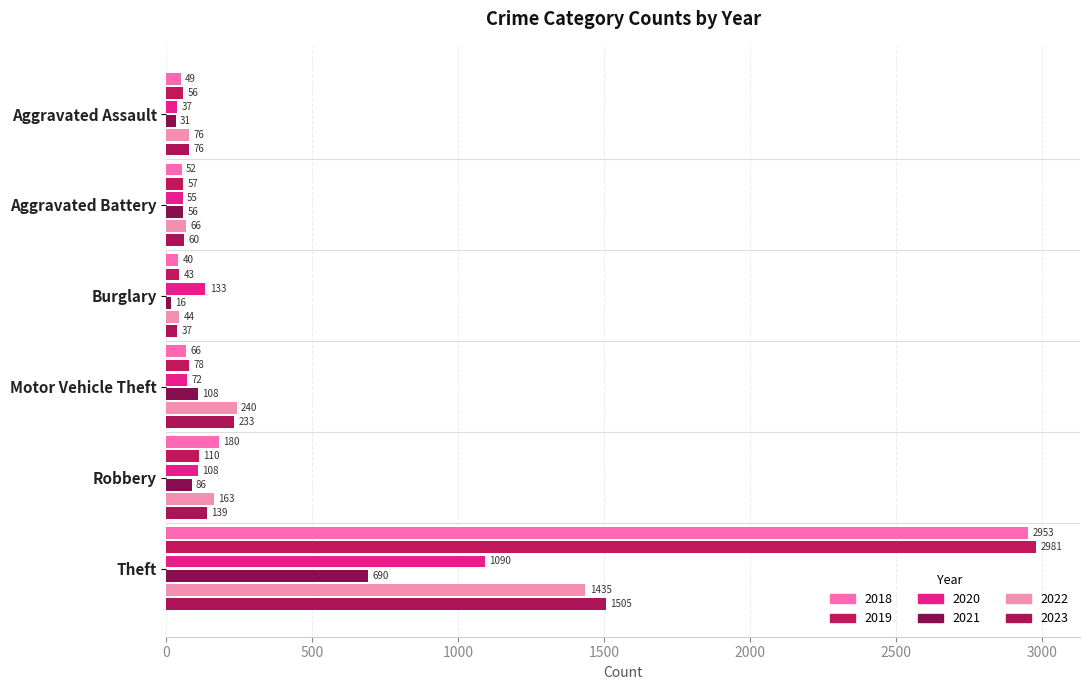

Count the number of categories in the chart.

6